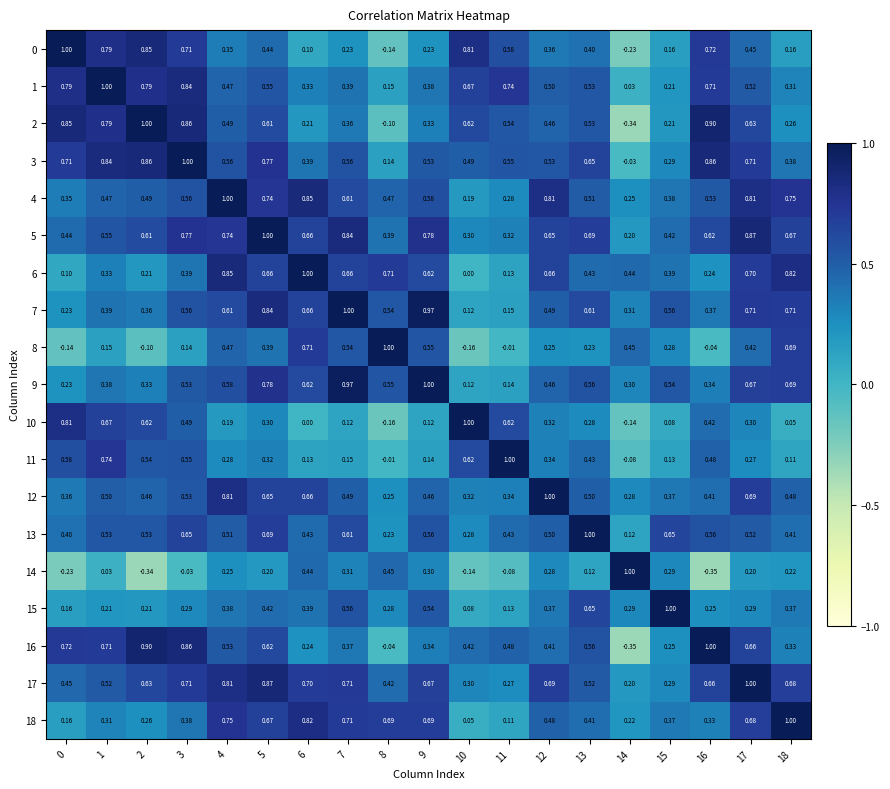

Is the value of 13 at 1 greater than the value of 6 at 13?

Yes